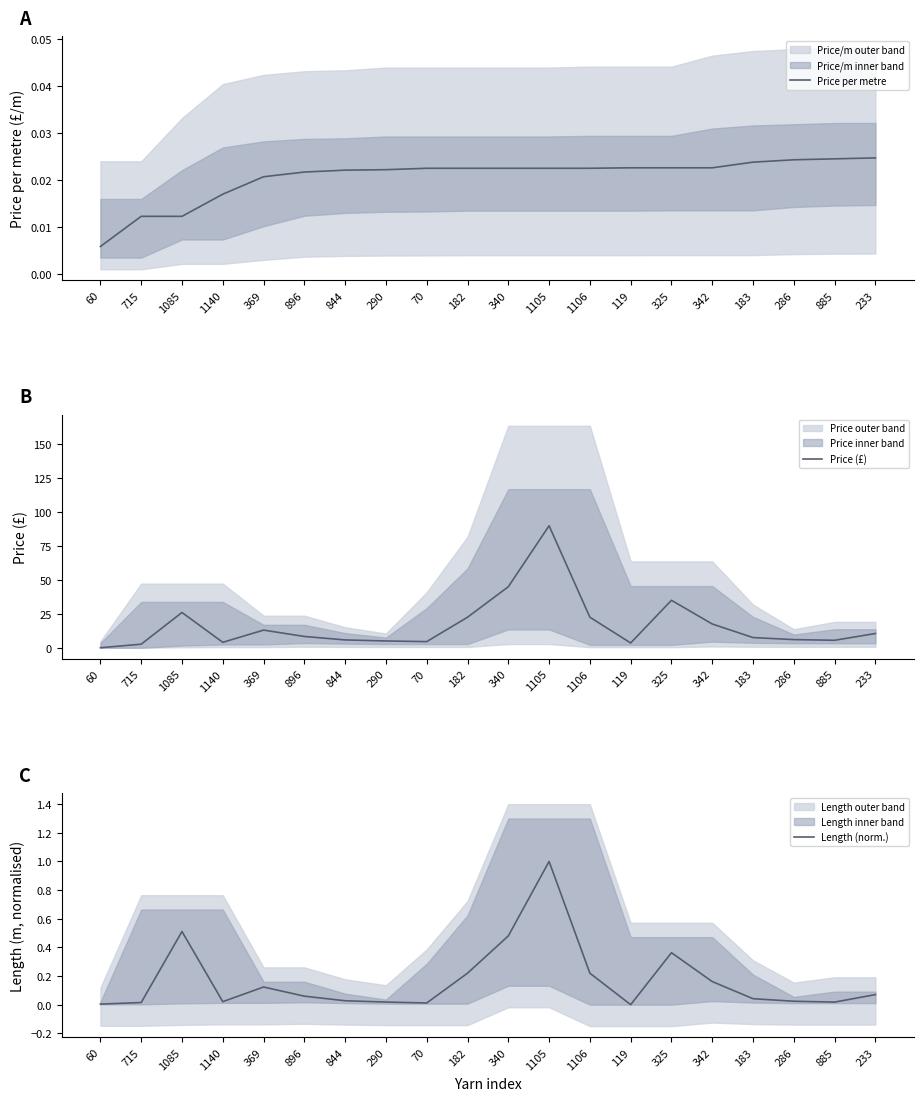

How many categories are shown in the chart?

20